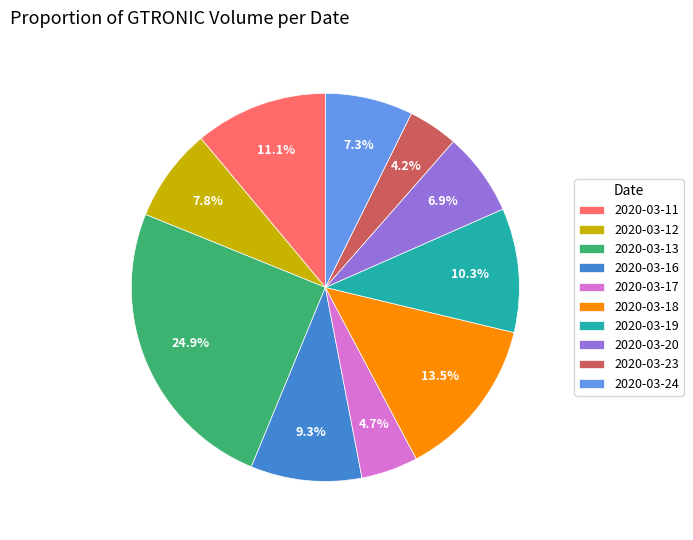

To the nearest percent, what portion does 2020-03-23 represent?

4%